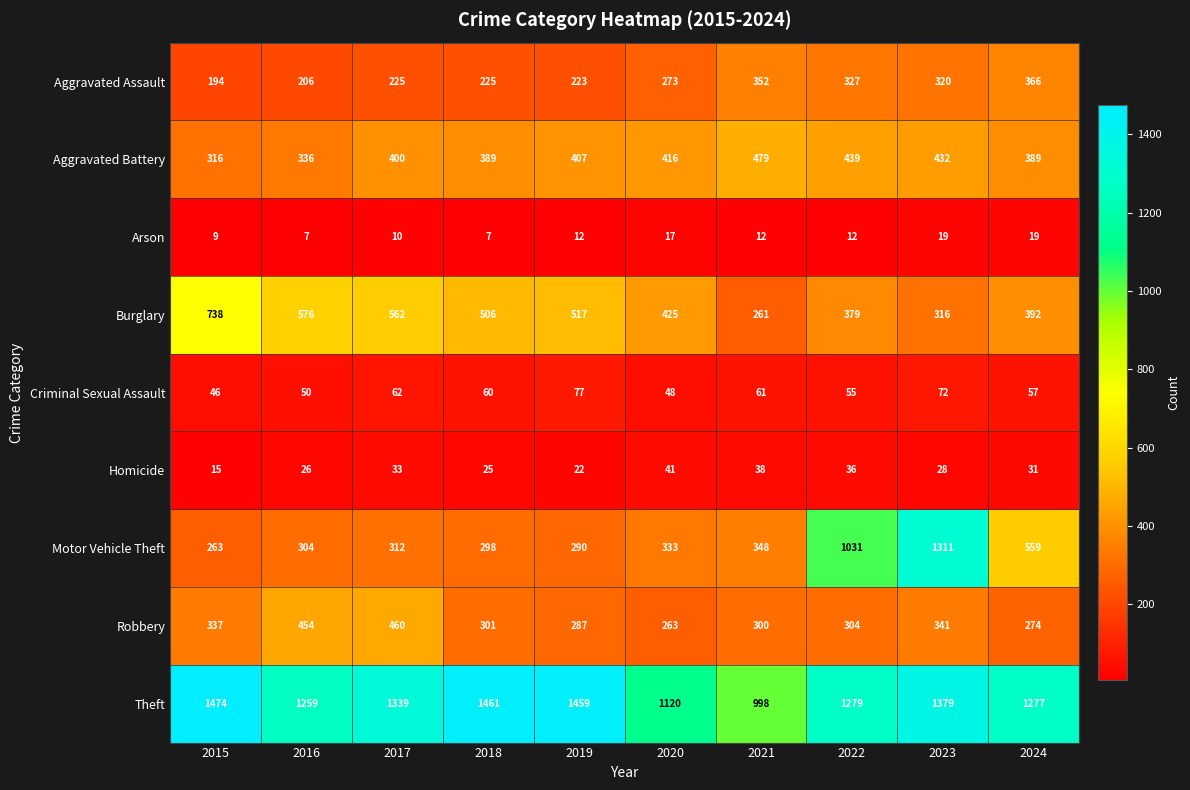

What is the minimum value shown in the chart?

7